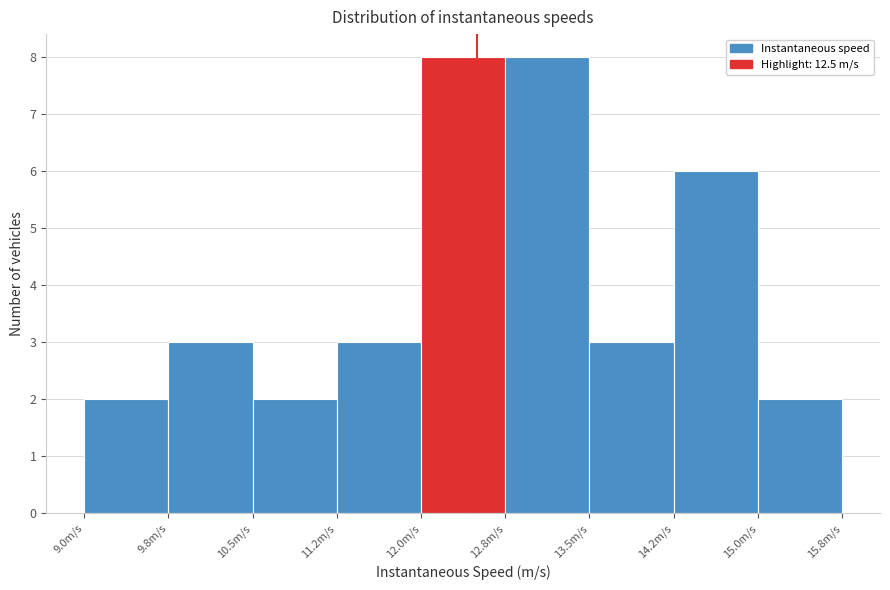

Reading left to right, transcribe this chart: for each bar, give the range it covers on the x-axis and its height. Neither the bar edges nor the heights are printed on the chart, so give them approximately, as read against the axes.

9.00 to 9.75: 2
9.75 to 10.50: 3
10.50 to 11.25: 2
11.25 to 12.00: 3
12.00 to 12.75: 8
12.75 to 13.50: 8
13.50 to 14.25: 3
14.25 to 15.00: 6
15.00 to 15.75: 2